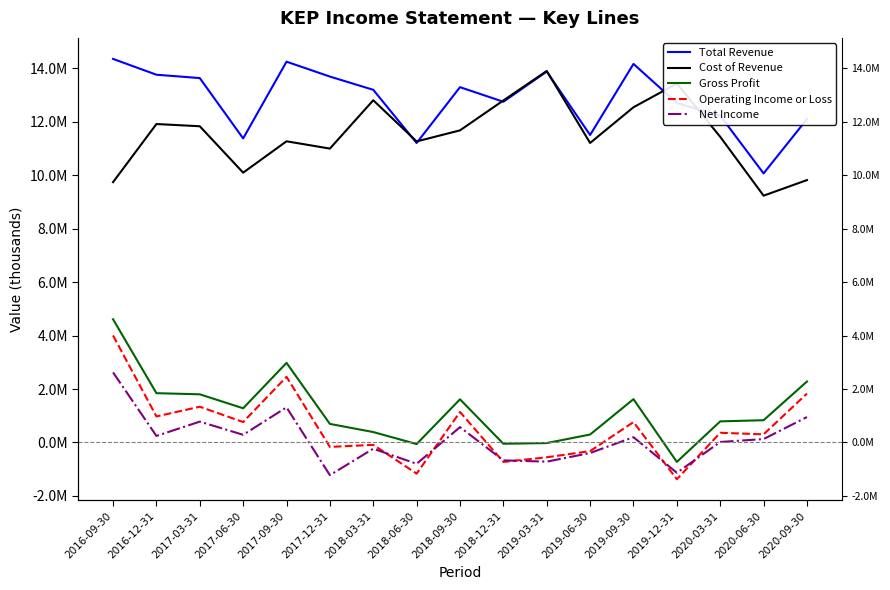

What position from the left is 2018-12-31?

10